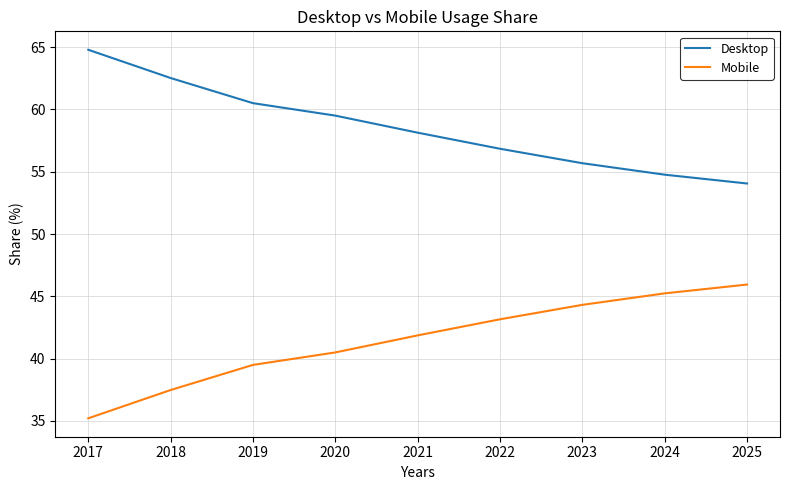

Rank the series at 2024 from highest to lowest value.

Desktop, Mobile